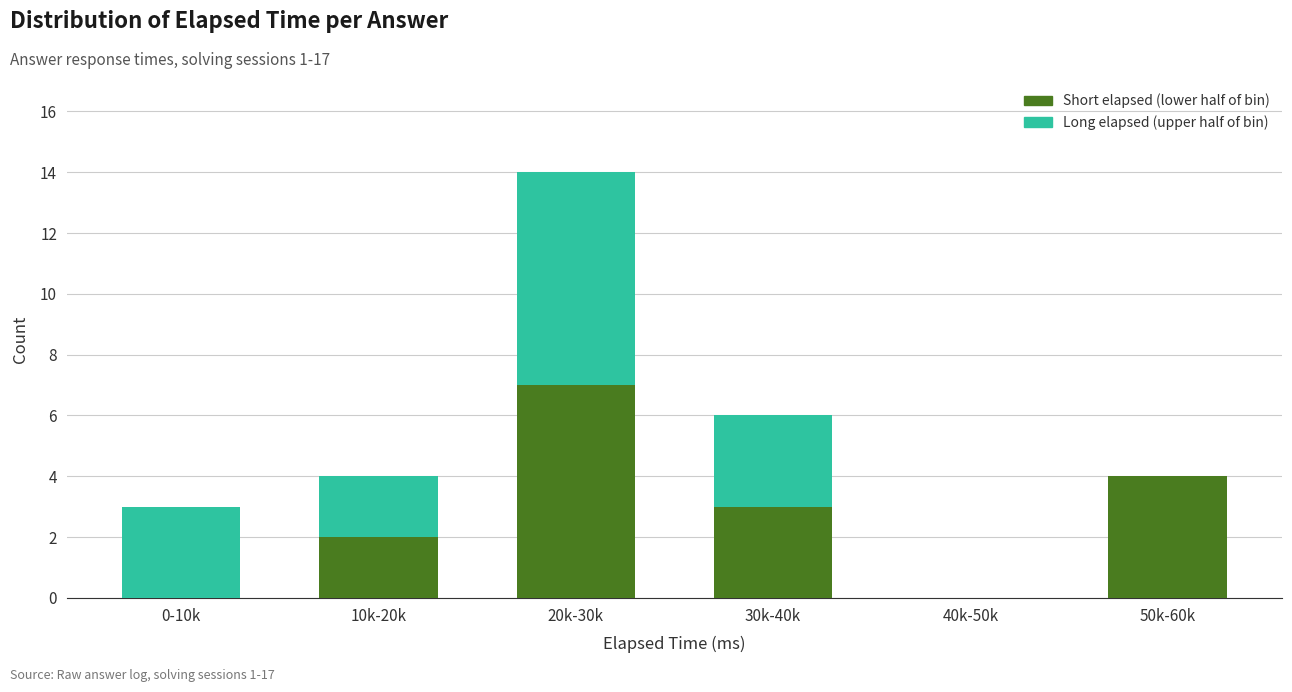

Reading left to right, transcribe the values for Short elapsed (lower half of bin).

0-10k=0	10k-20k=2	20k-30k=7	30k-40k=3	40k-50k=0	50k-60k=4